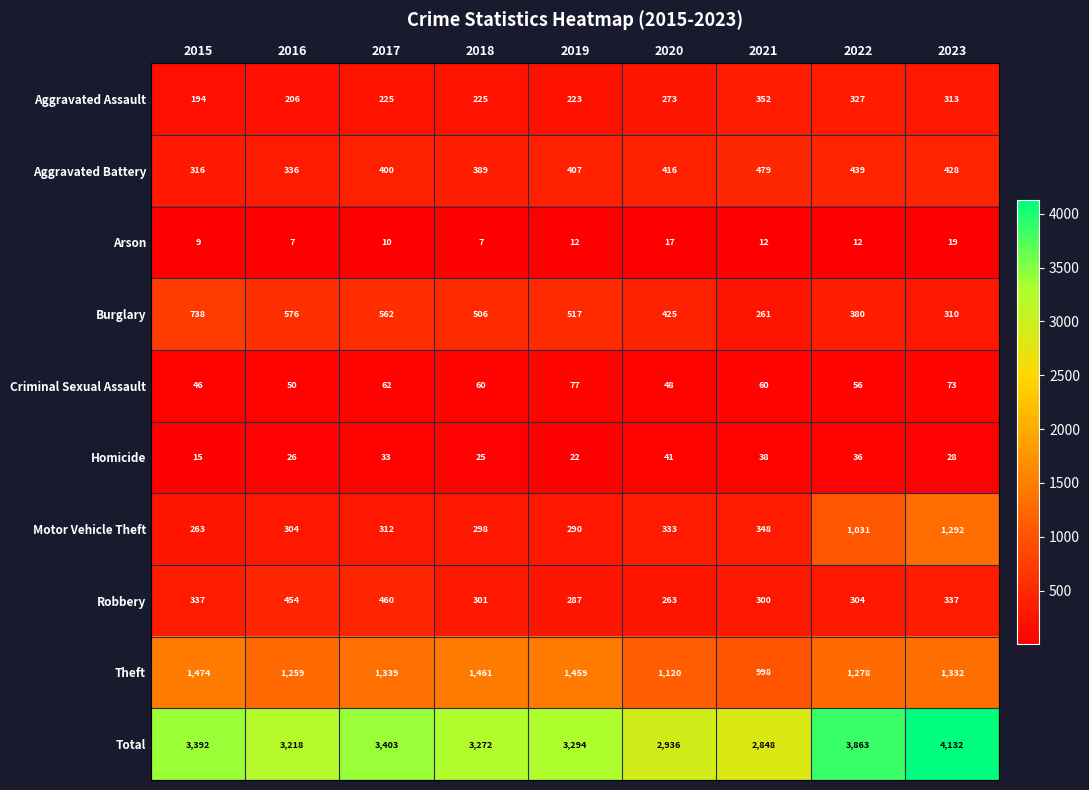

True or false: Theft has a value of 538 at 2017.

False